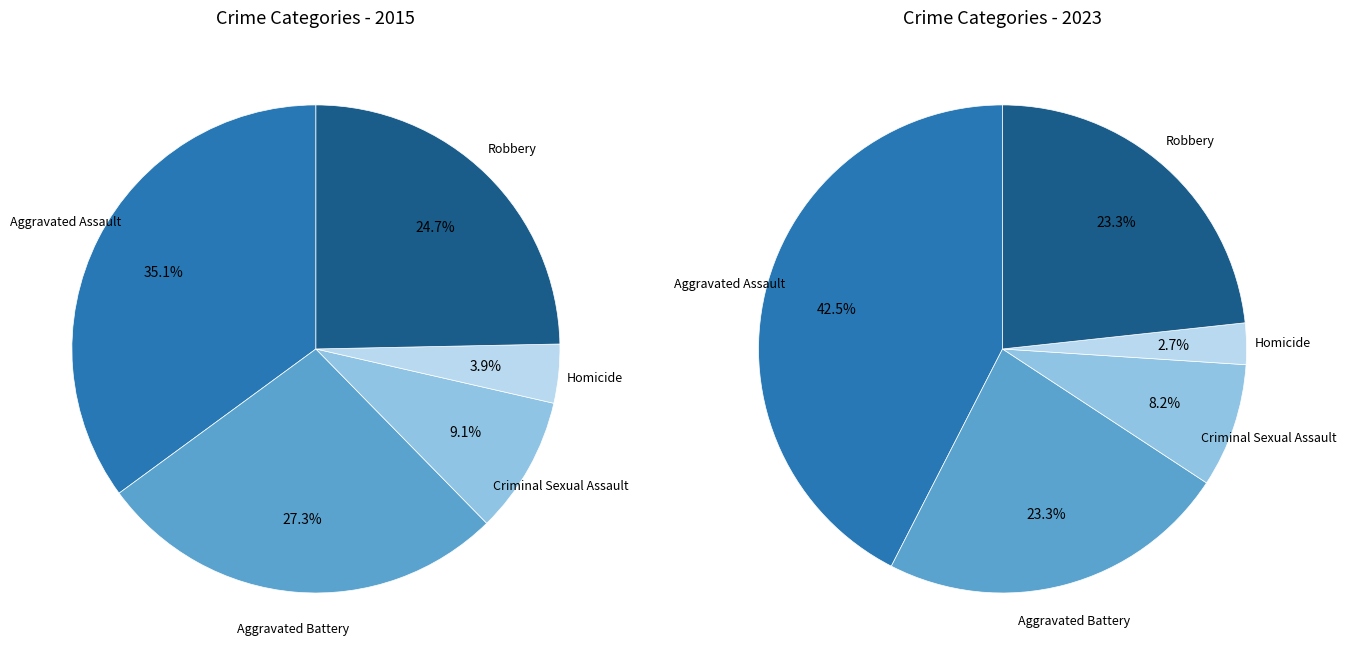

Which series changed the most between Criminal Sexual Assault and Homicide?

values_2015